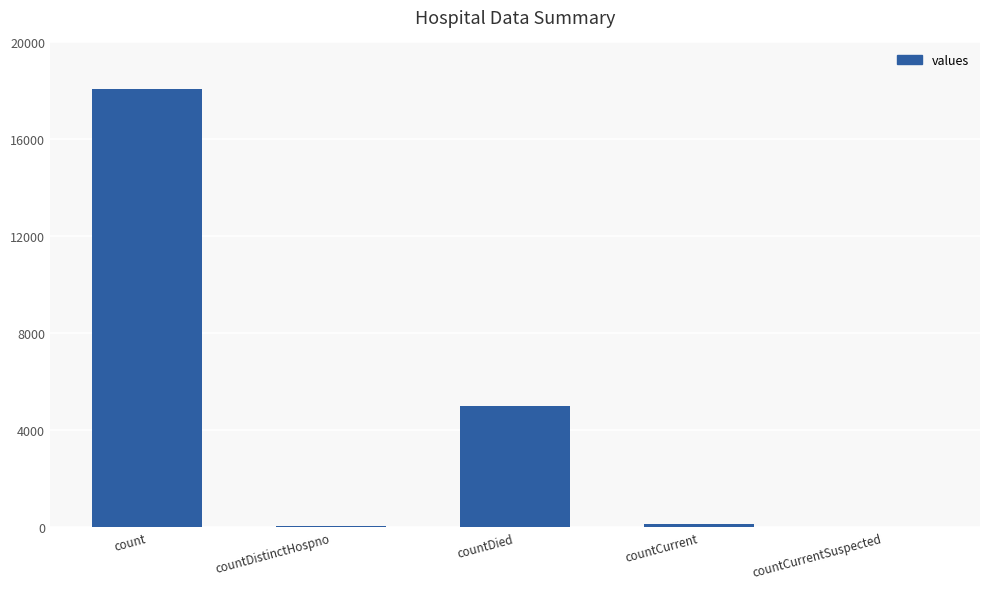

Where is the data nearest to the value 9044?

countDied